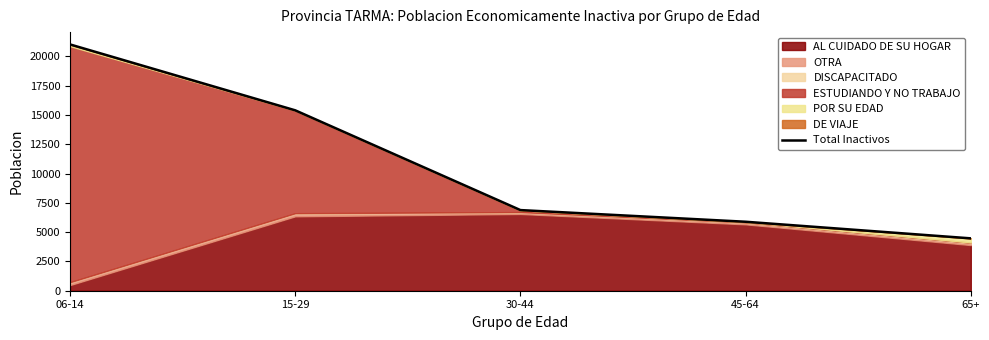

What is the approximate value at 65+?

4470